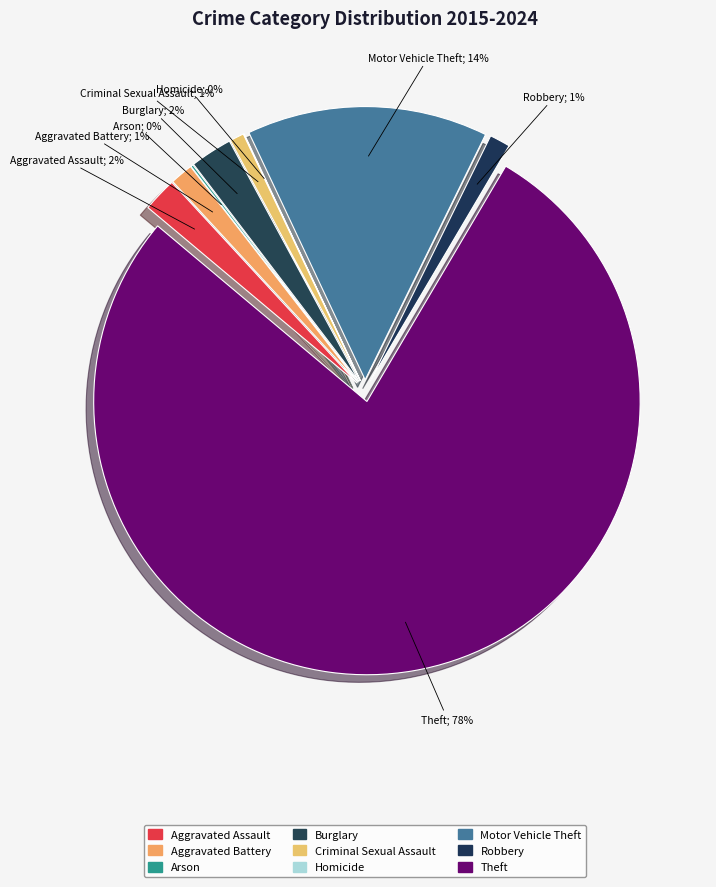

Does any single category account for the majority?

Yes